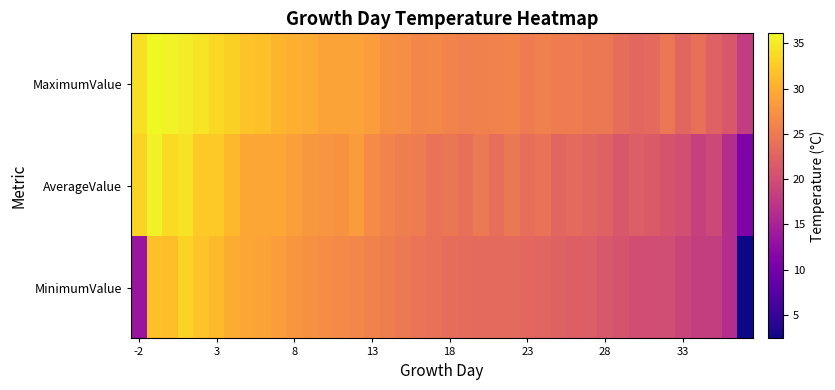

What is the smallest value displayed?

2.4